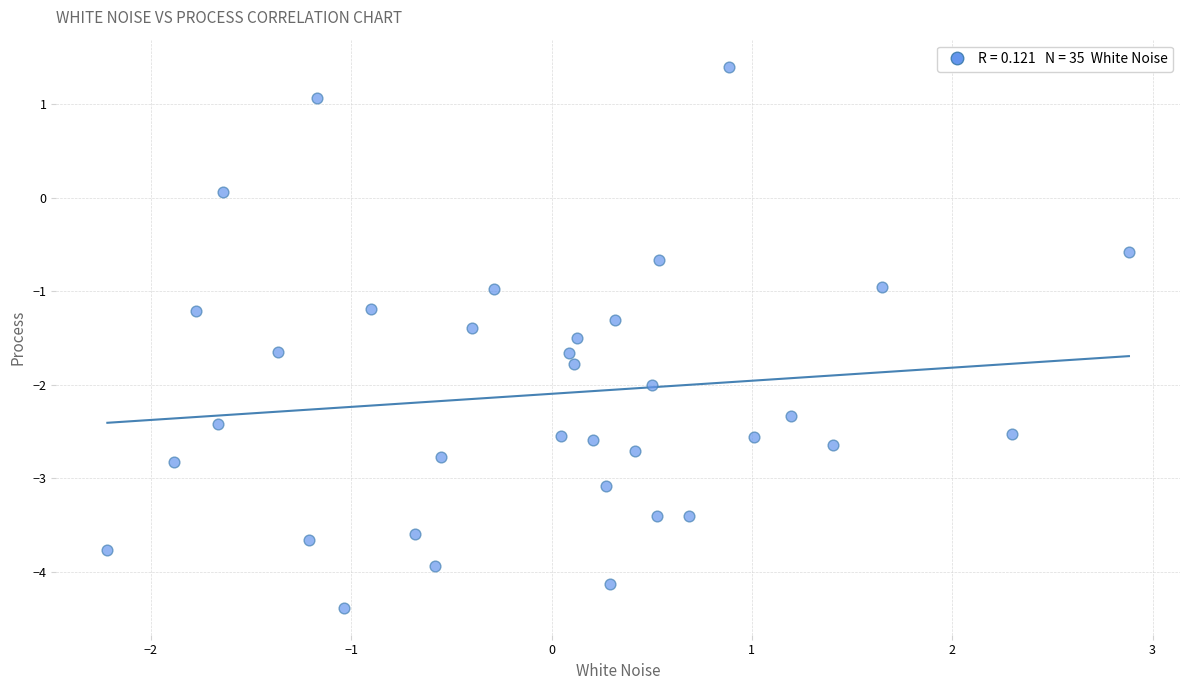

What is the range of Y values (max minus min)?

5.8